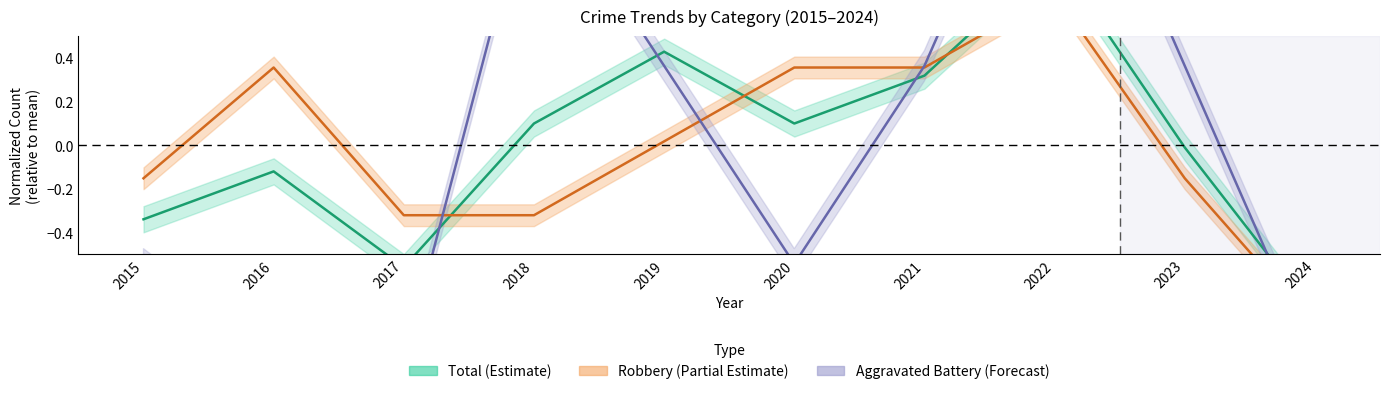

How many data points does each series have?

10